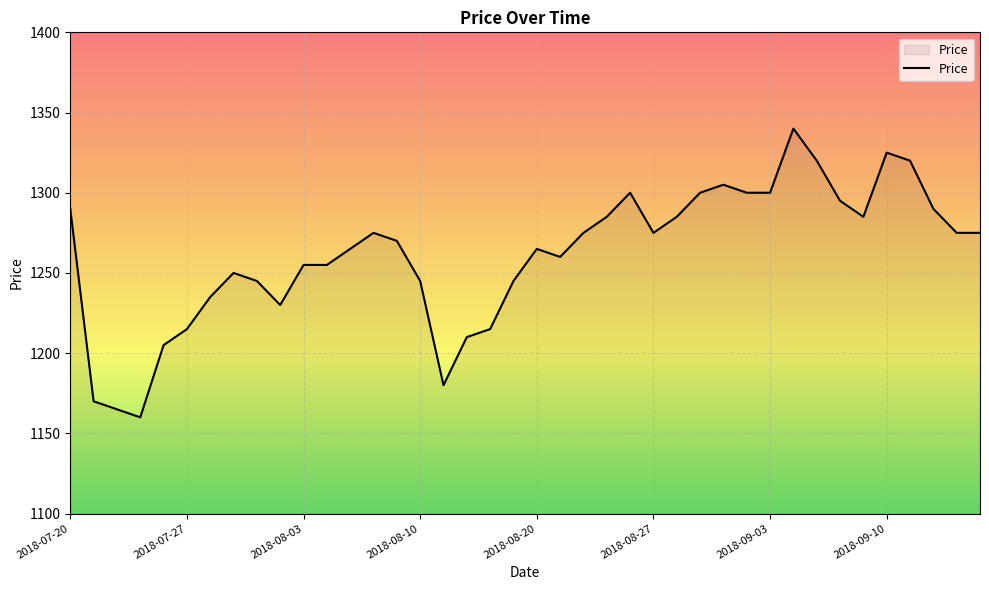

What is the maximum value shown in the chart?

1340